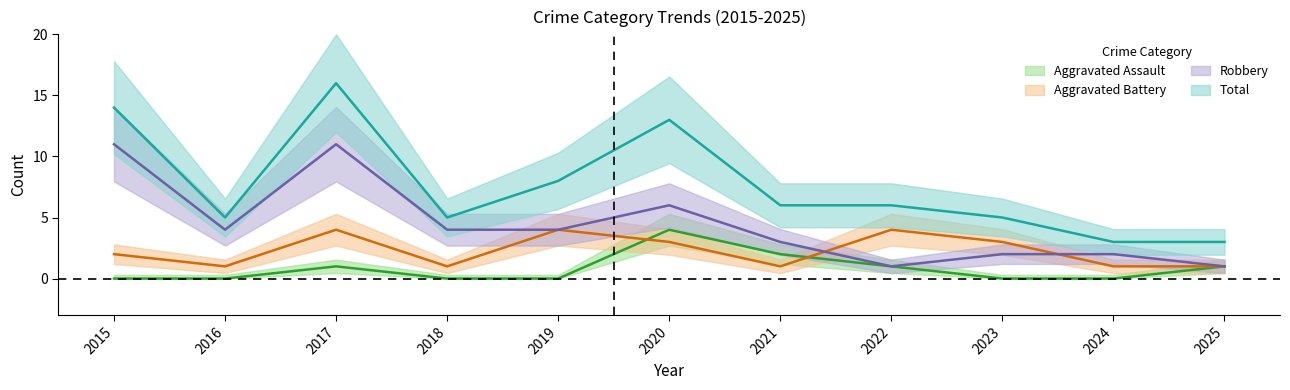

Between 2025 and 2015, which is larger?

2025